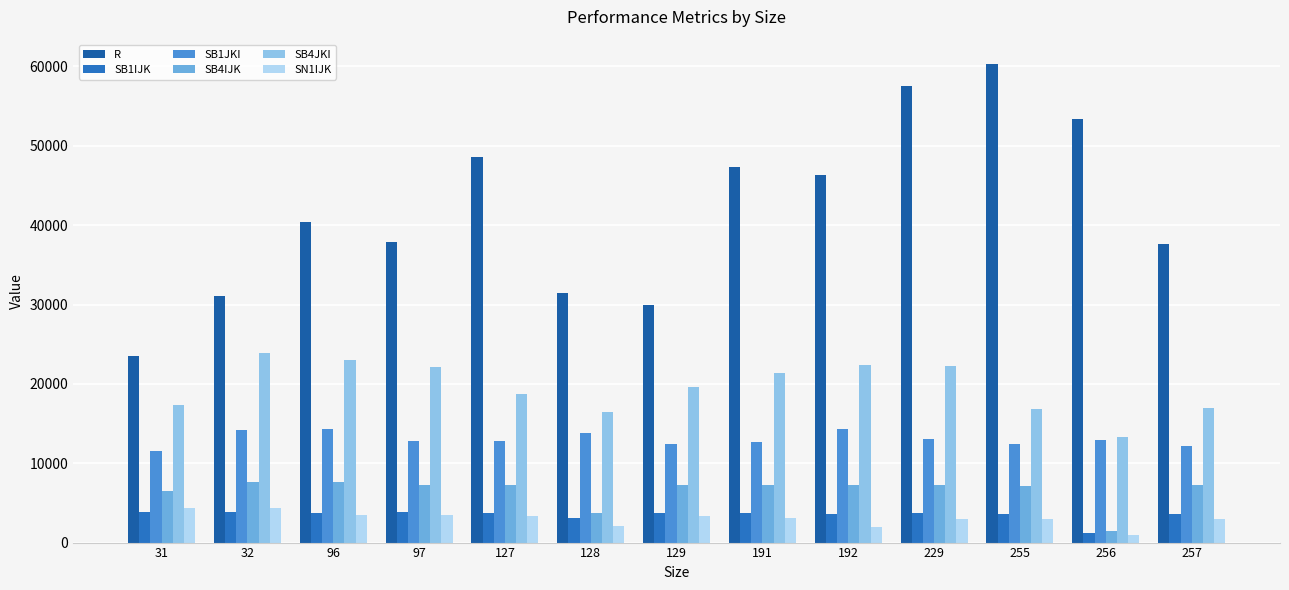

What are all the series names shown in the legend?

R, SB1IJK, SB1JKI, SB4IJK, SB4JKI, SN1IJK